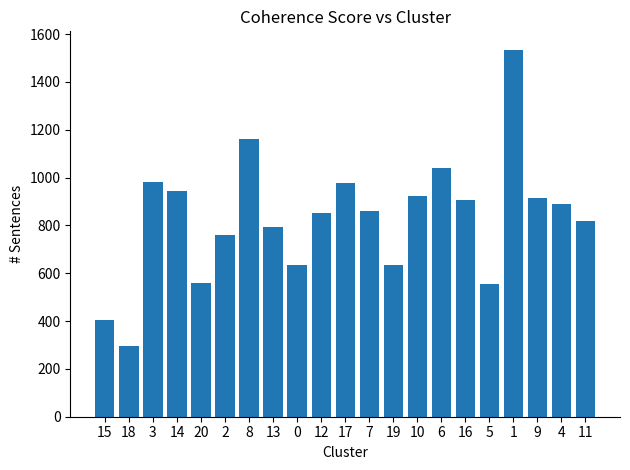

The value at 6 is 1042. True or false?

True